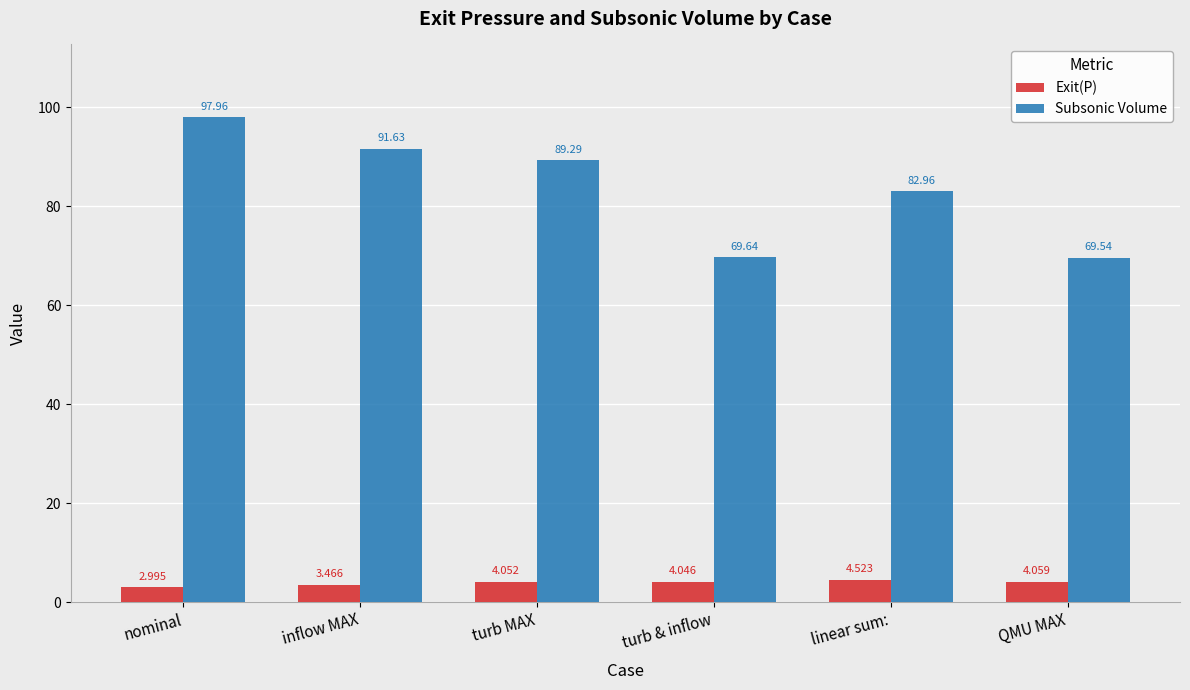

Rank the series by their maximum value, from lowest to highest.

Exit(P), Subsonic Volume